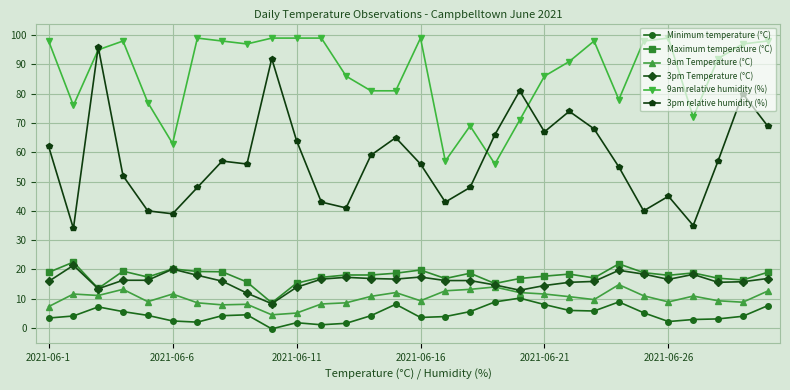

Which series has the largest range (max minus min)?

3pm relative humidity (%)